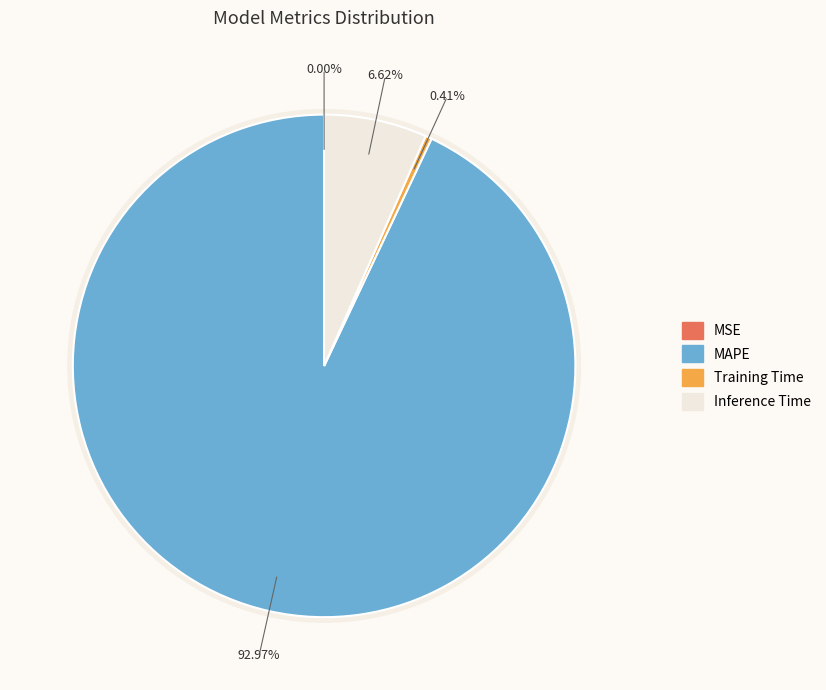

What percentage do Inference Time and MAPE together represent?

99.6%